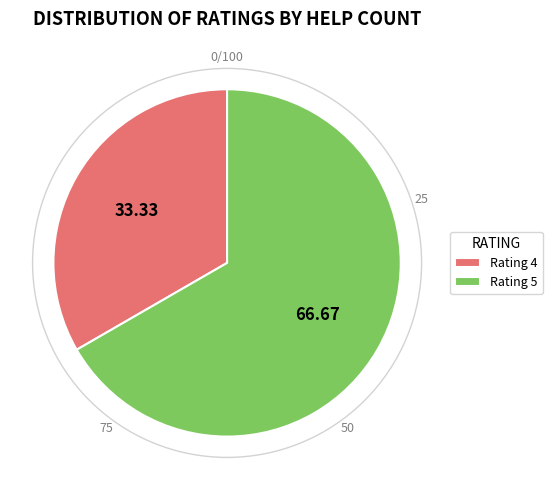

Which slice is the smallest?

Rating 4